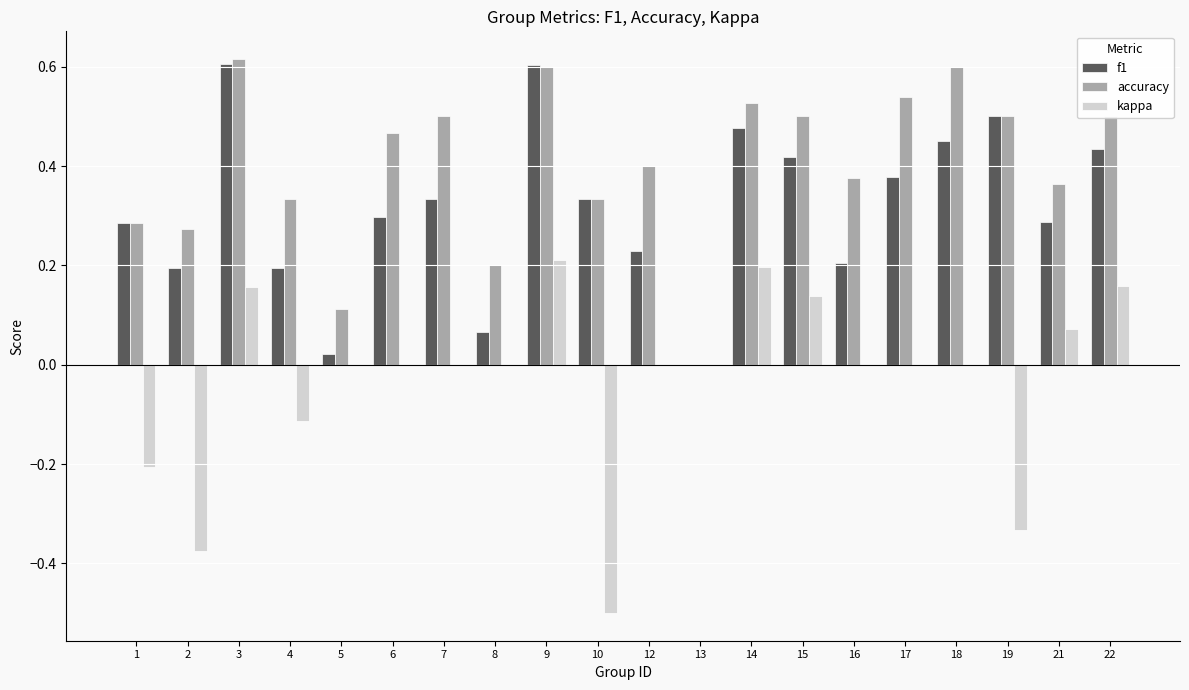

Between 9 and 21, which series saw the biggest shift?

f1